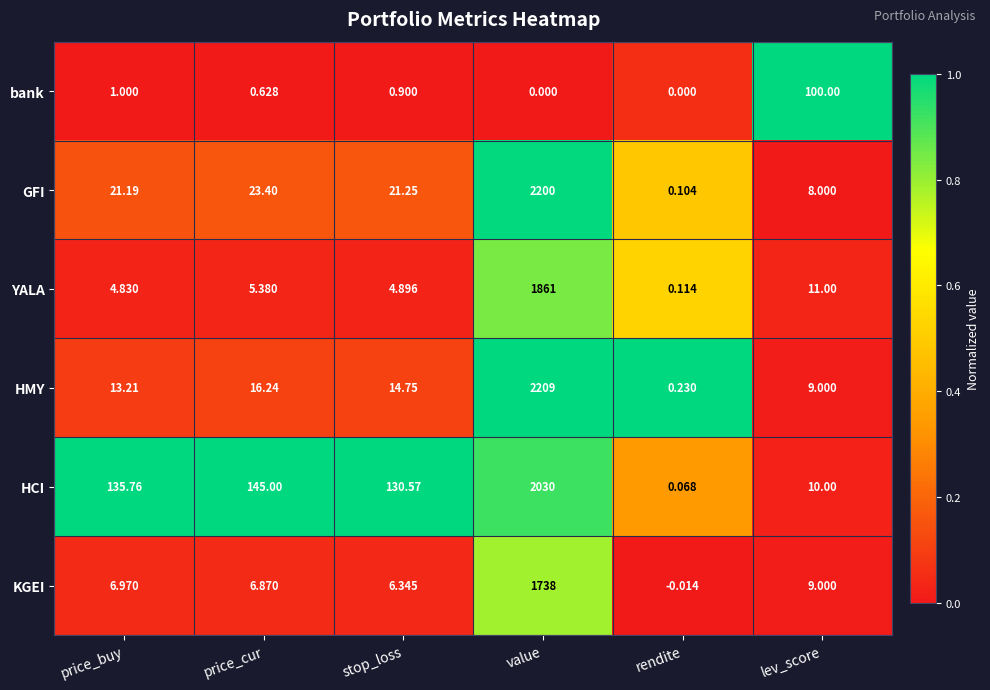

Where does the KGEI series first go above 6?

price_buy